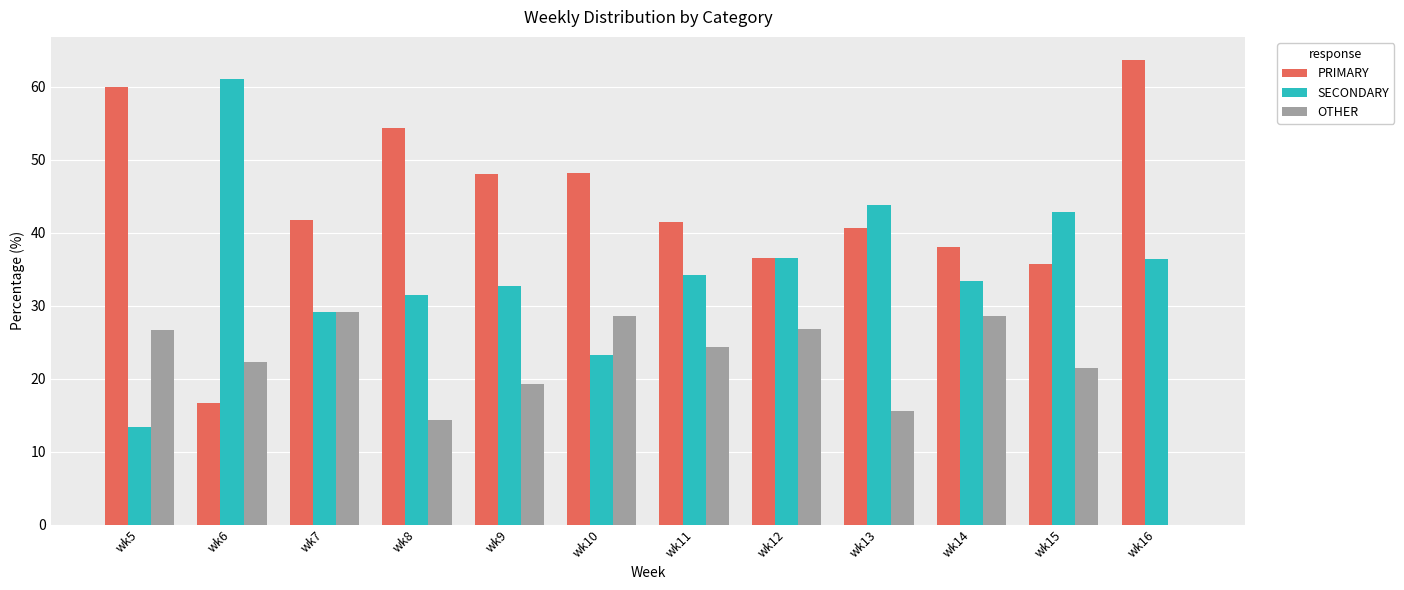

How many data points does each series have?

12